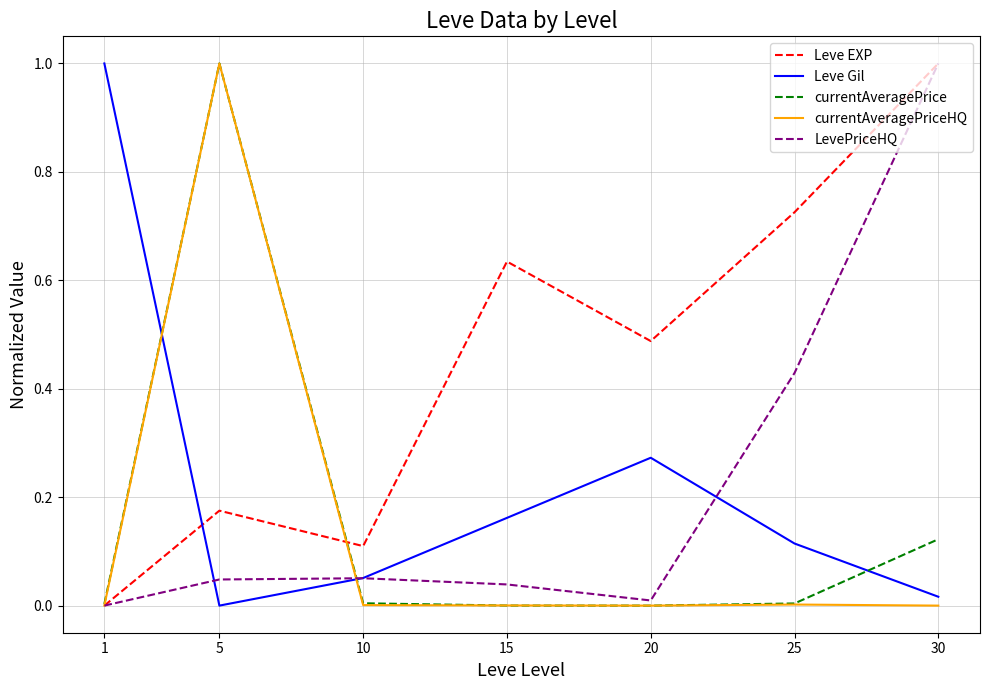

True or false: Leve EXP and Leve Gil intersect in this chart.

True